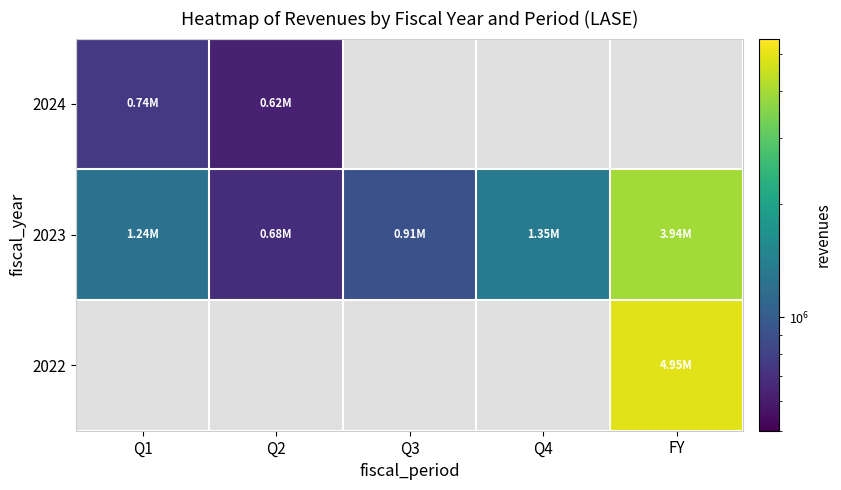

What is the average value of the 2023 series?

1624015.4